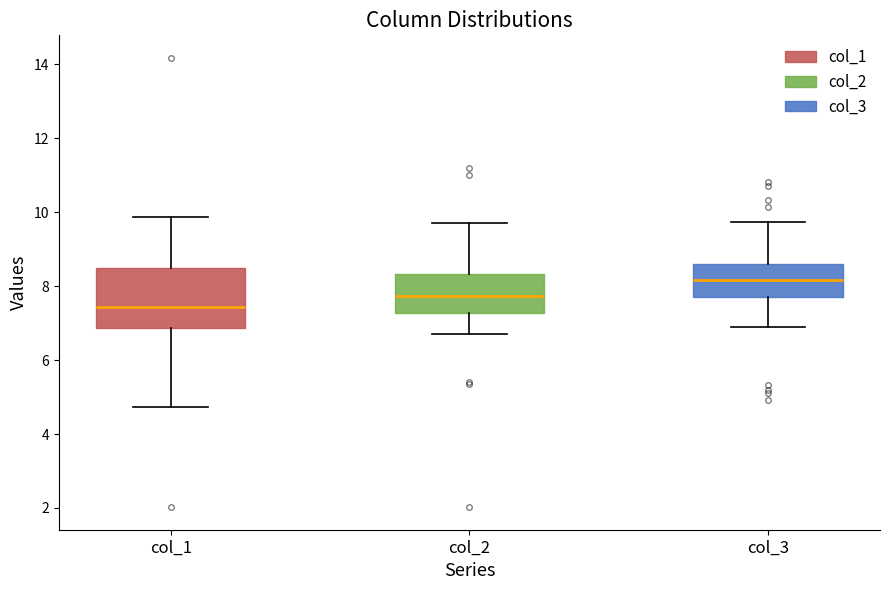

Reading left to right, transcribe this box plot: for each box, give where its median line is, the range the box spans, and where its two whiskers end, as read against the y-axis. The values are not printed on the chart, so give them approximately, as read against the axis.

col_1: median 7.4, box 6.8 to 8.6, whiskers 4.8 to 9.8
col_2: median 7.8, box 7.2 to 8.4, whiskers 6.8 to 9.8
col_3: median 8.2, box 7.8 to 8.6, whiskers 6.8 to 9.8